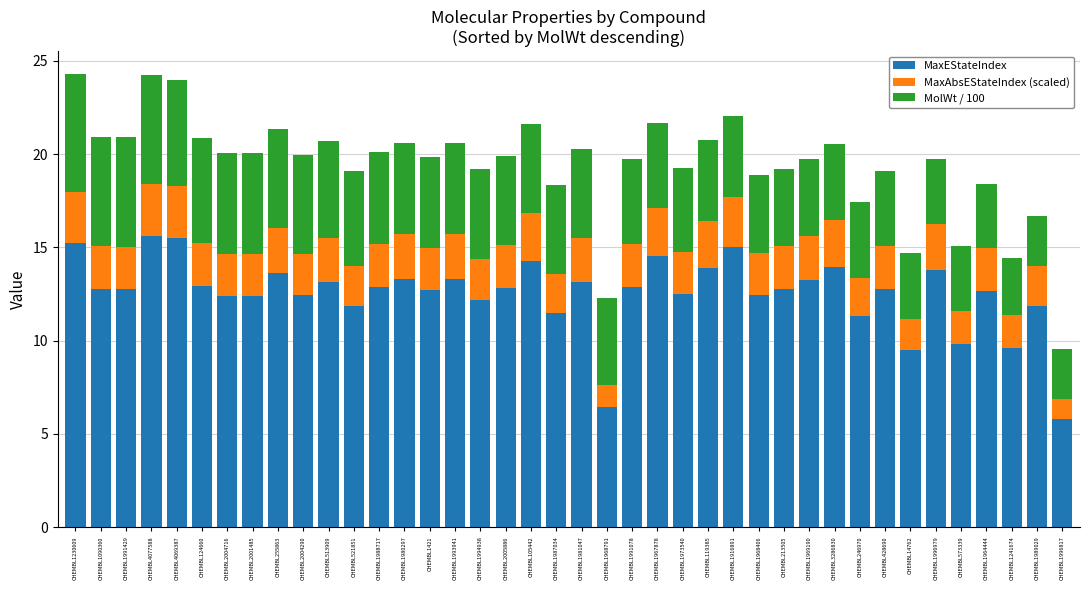

What is the minimum value for MaxEStateIndex?

5.8